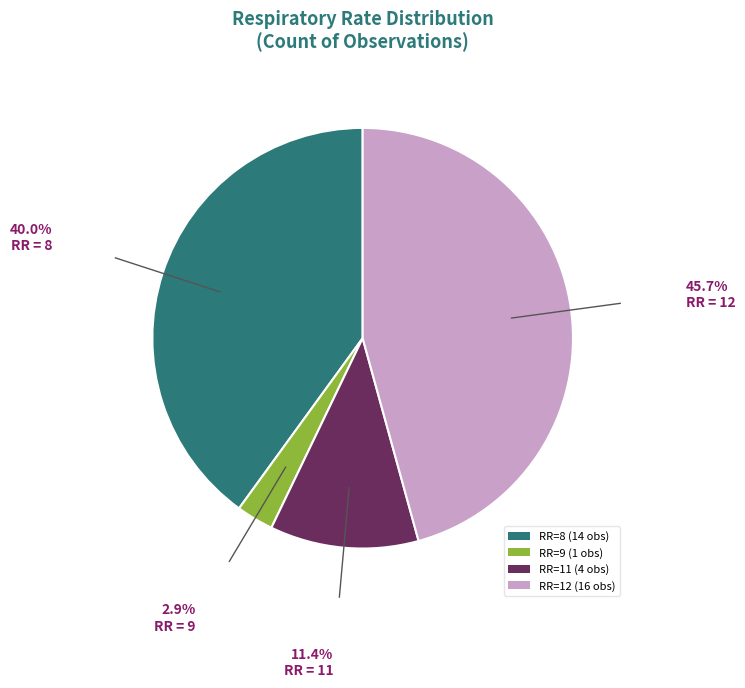

Rank the categories by value from highest to lowest.

RR=12 (16 obs), RR=8 (14 obs), RR=11 (4 obs), RR=9 (1 obs)